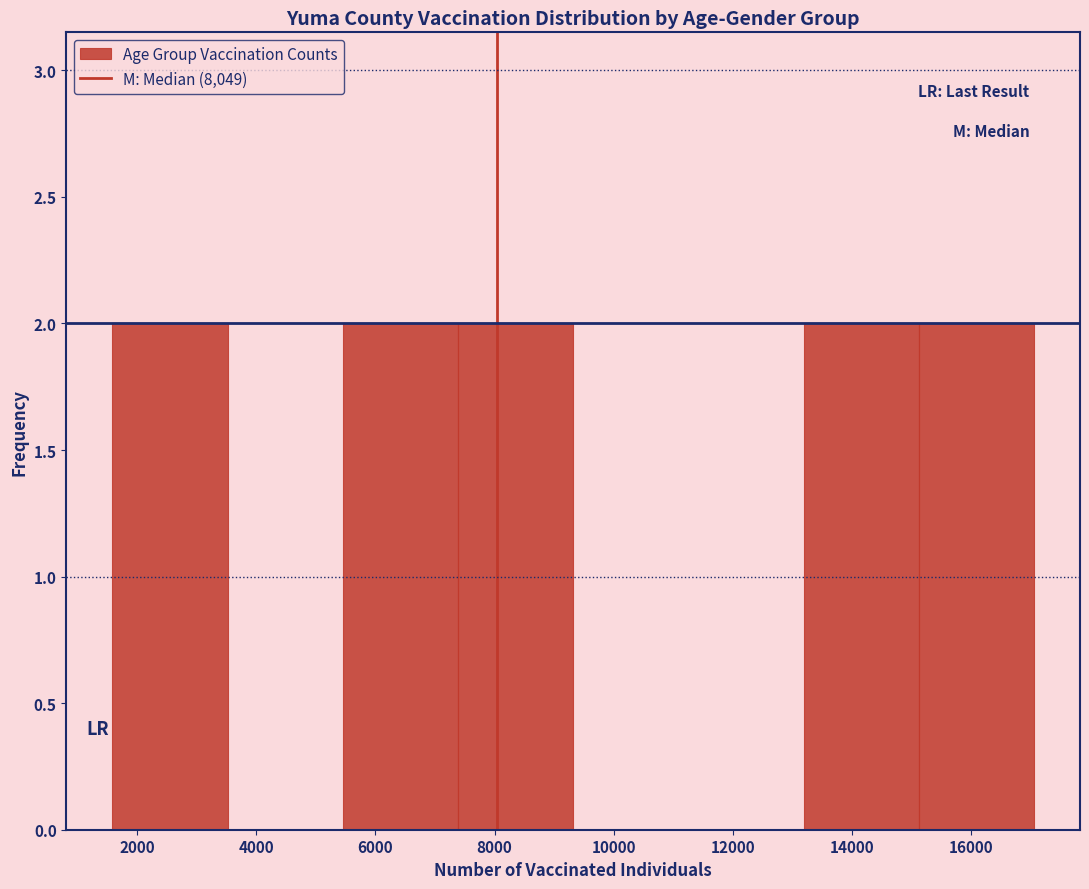

What is the height of the bar covering 15200 to 17000 on the x-axis? Neither the bar edges nor the heights are printed on the chart, so give them approximately, as read against the axes.

2